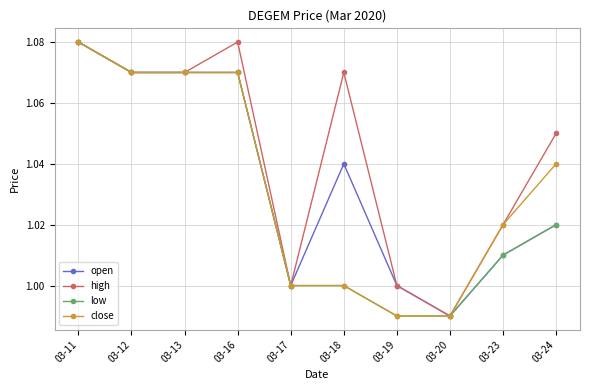

List the series in order of their overall mean, lowest first.

low, close, open, high